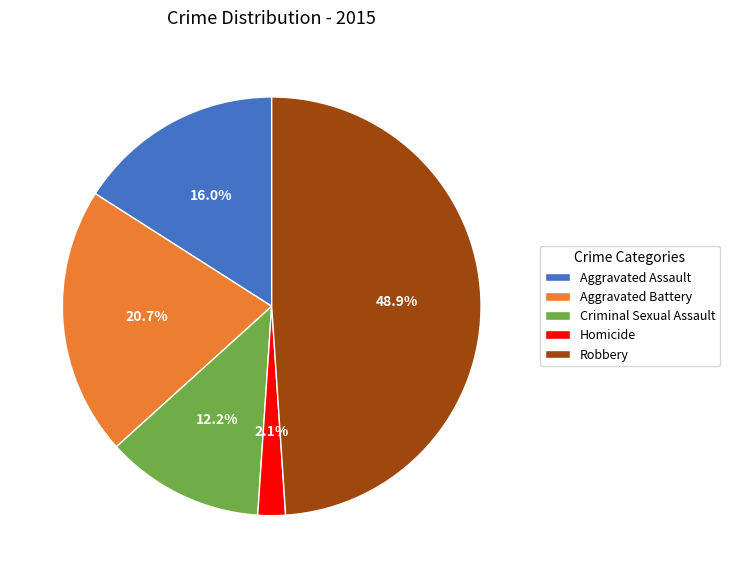

How many segments does this pie chart have?

5